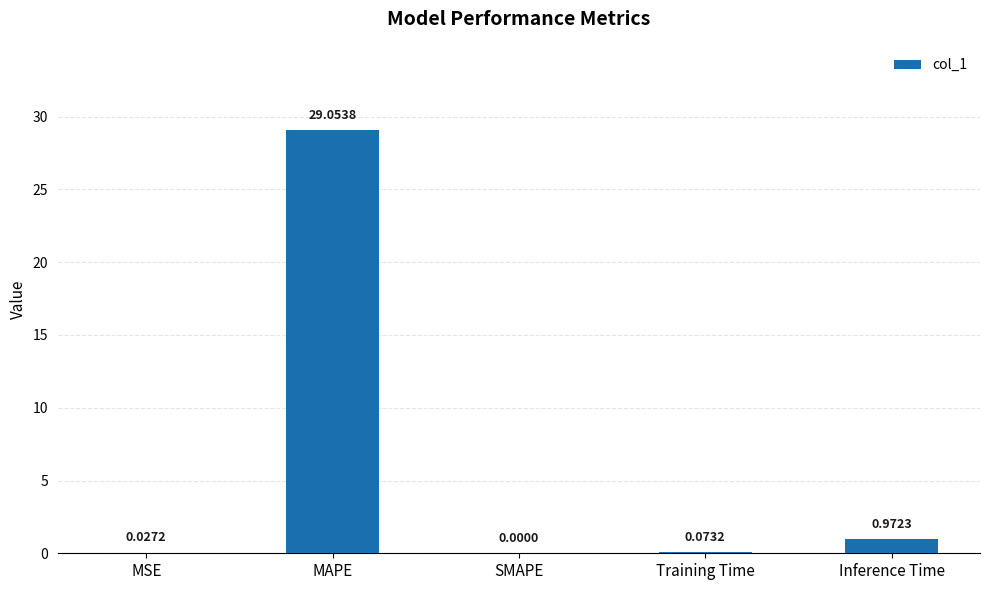

What is the change in value from MAPE to Inference Time?

-28.1